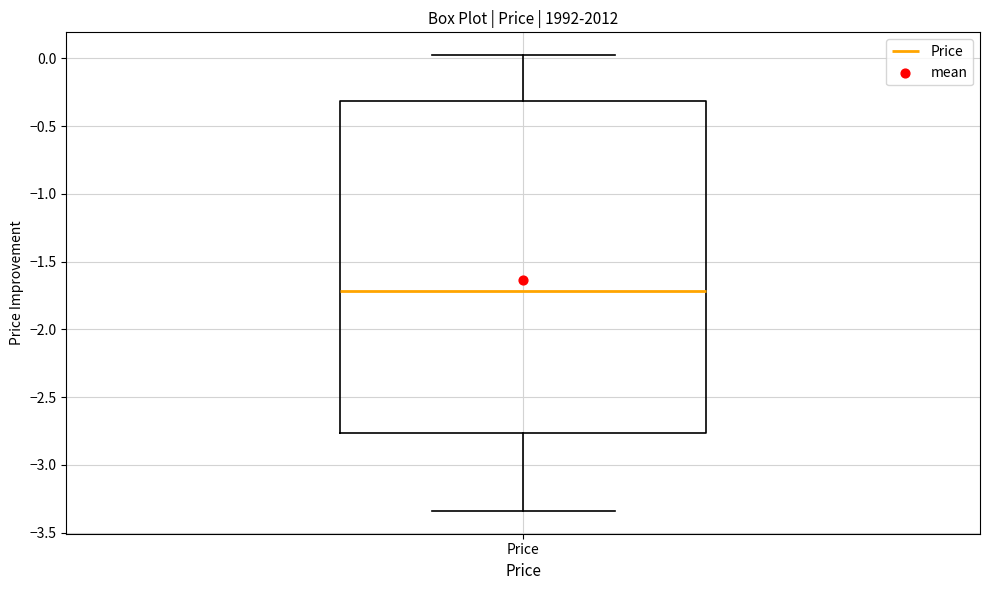

Transcribe this box plot: give where the median line is, the range the box spans, and where the two whiskers end, as read against the y-axis. The values are not printed on the chart, so give them approximately, as read against the axis.

median -1.70, box -2.75 to -0.30, whiskers -3.35 to 0.00